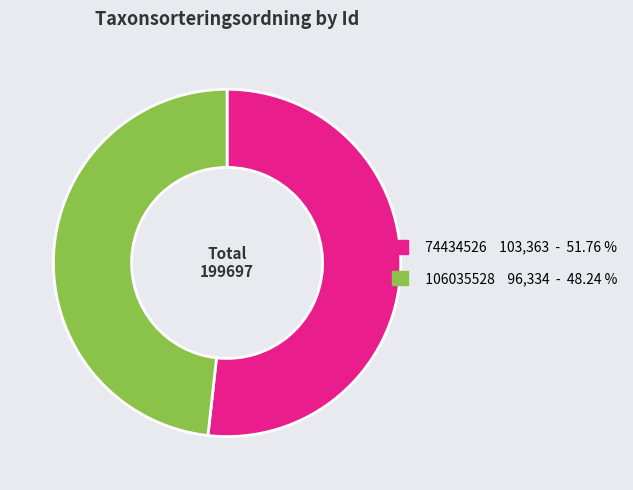

What is the ratio of the value at 106035528 to the value at 74434526?

0.9